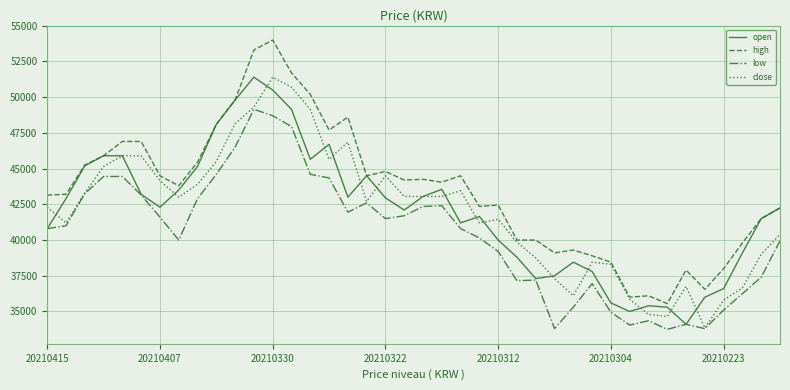

Which series has the largest total across all categories?

high